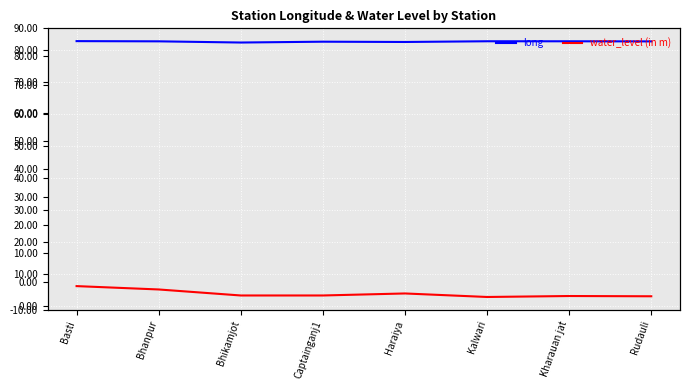

True or false: long has more than 2 interior local peaks.

False